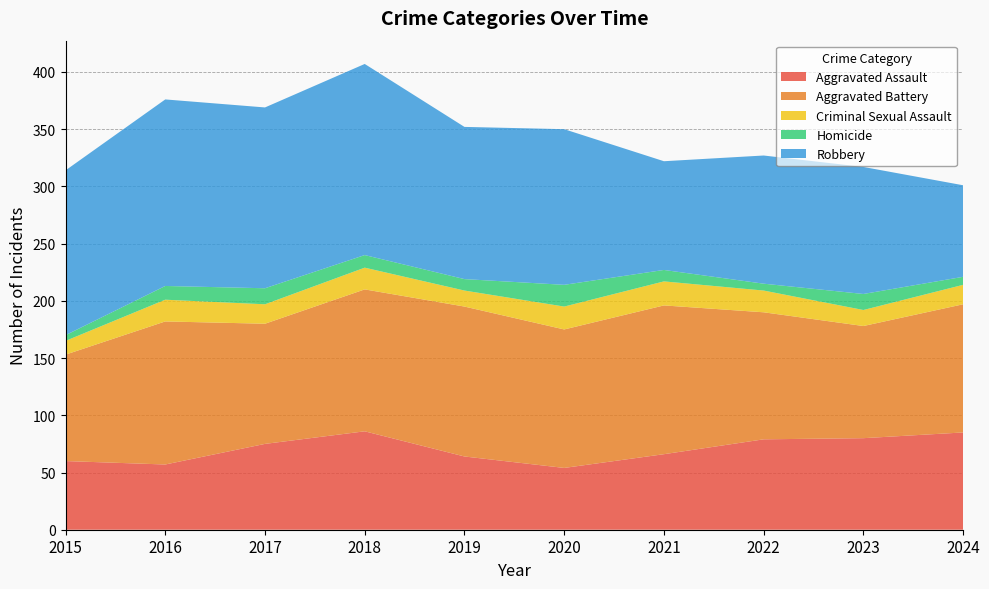

Reading left to right, list all the values displayed in this chart.

Aggravated Assault: 60	57	75	86	64	54	66	79	80	85
Aggravated Battery: 93	125	105	124	131	121	130	111	98	112
Criminal Sexual Assault: 12	19	17	19	14	20	21	19	14	17
Homicide: 5	12	14	11	10	19	10	6	14	7
Robbery: 144	163	158	167	133	136	95	112	111	80